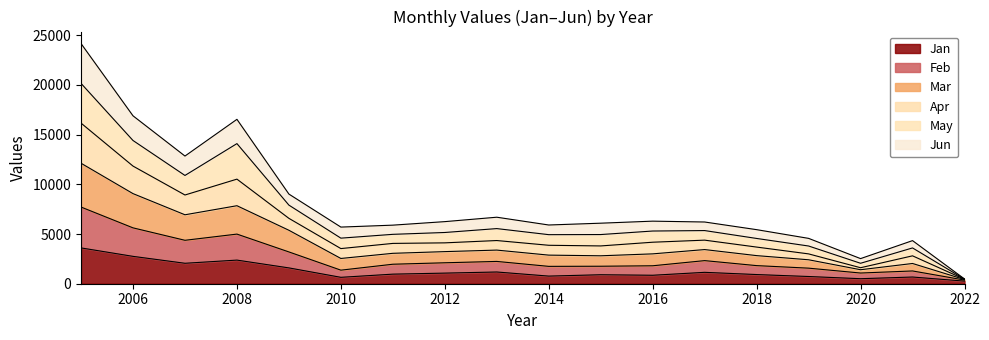

At which label does Mar reach its peak?

2005